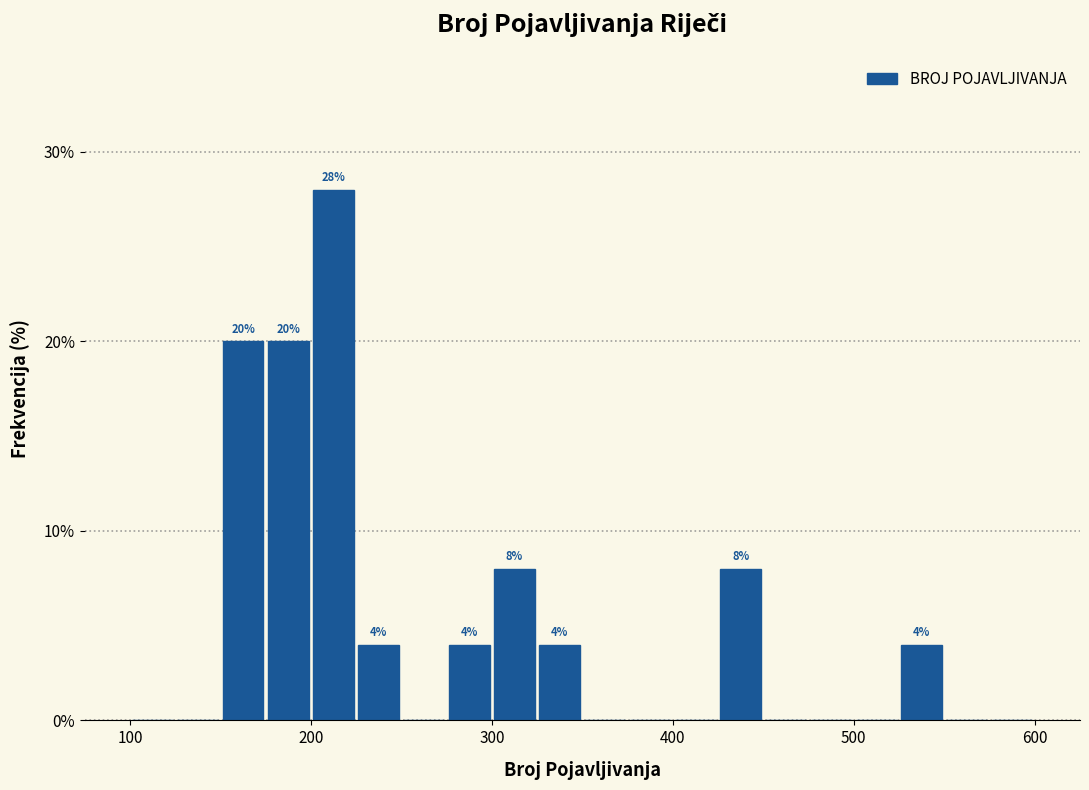

Around what value on the x-axis is the tallest bar? Give the approximate position of its centre, as read against the axis.

210